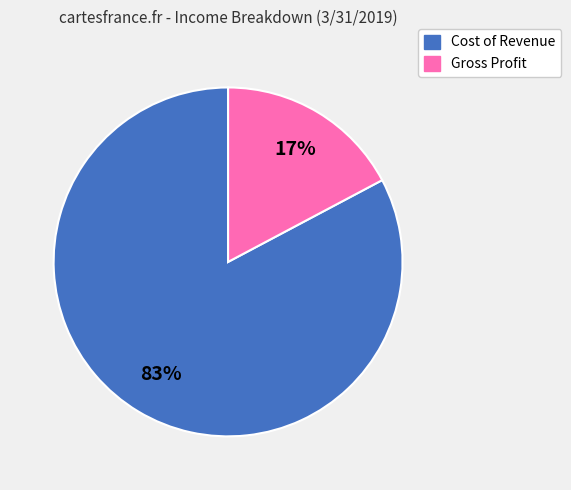

Is it true that Gross Profit is 17% of the pie?

True